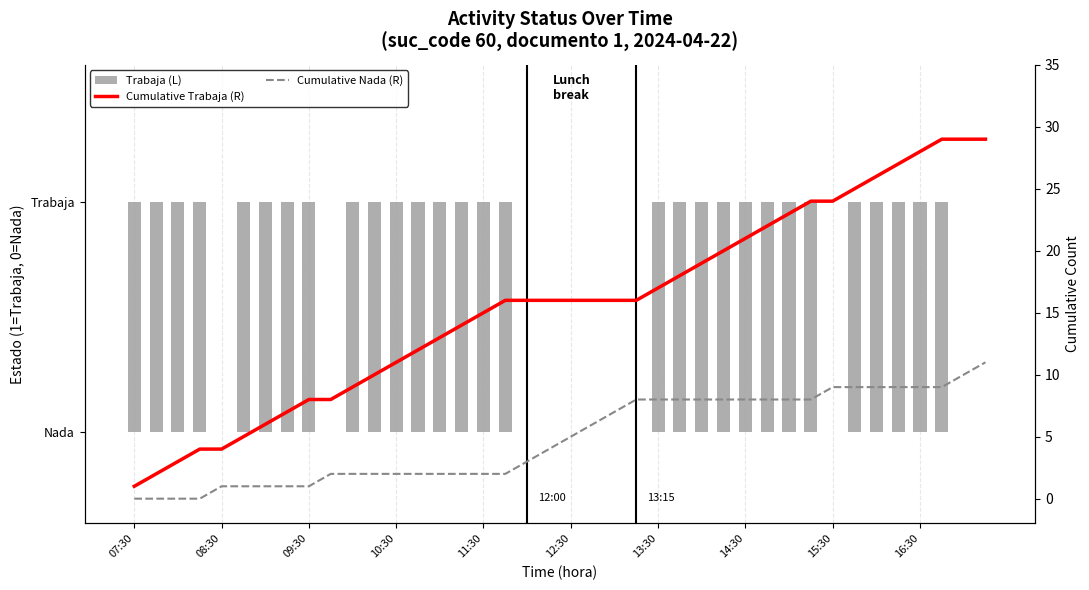

What is the difference between the highest and lowest values at 13:30?

16